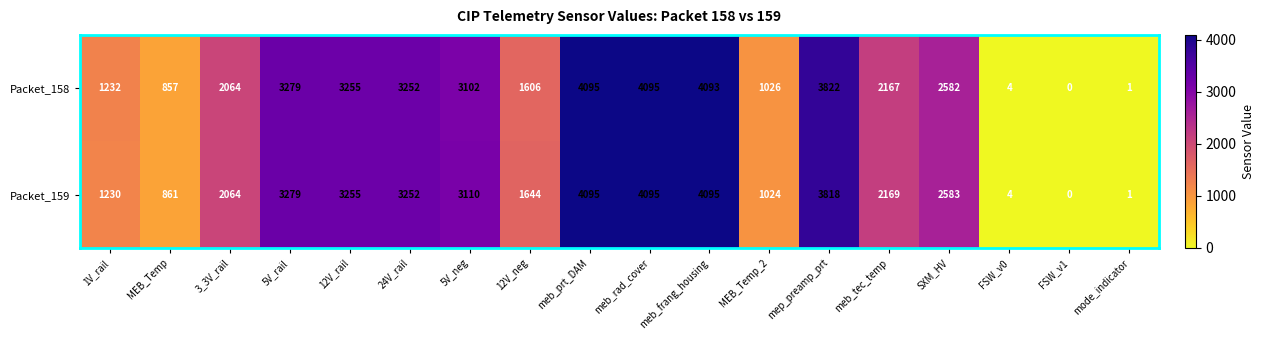

At which label does Packet_159 reach its minimum?

FSW_v1